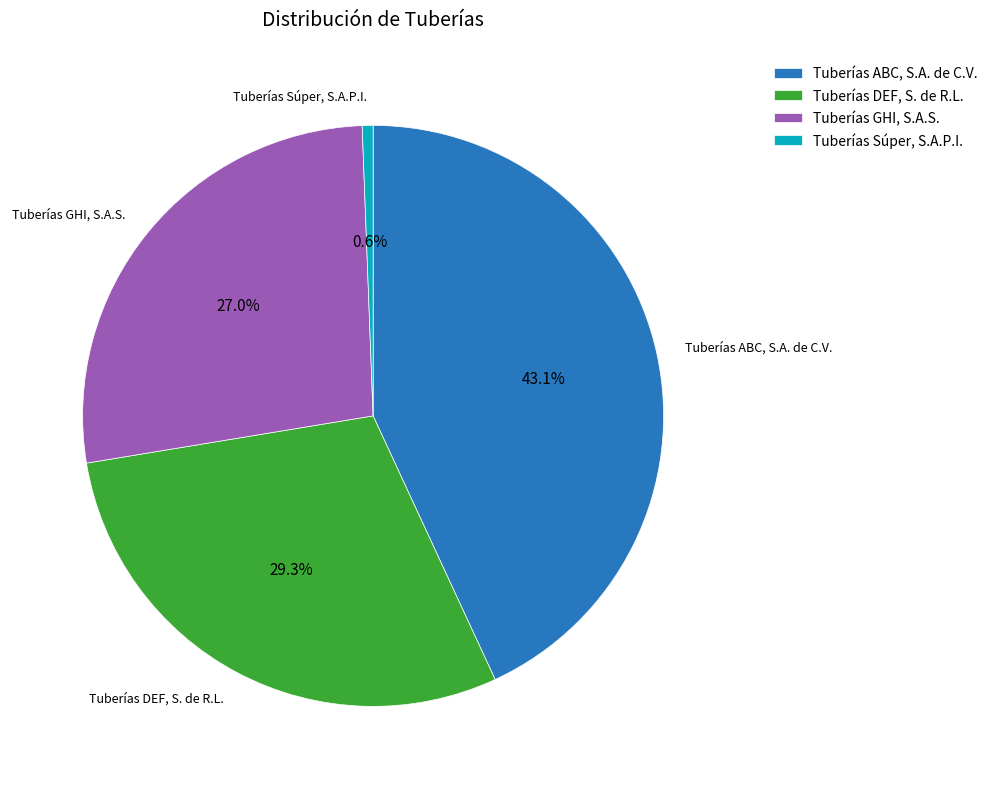

Is the sum of Tuberías DEF, S. de R.L. and Tuberías Súper, S.A.P.I. greater than half?

No